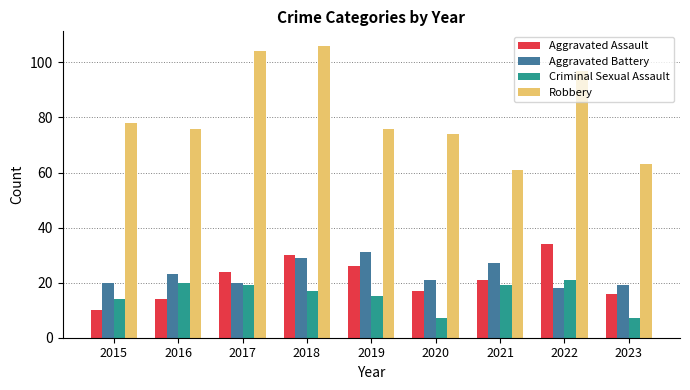

What is the value of the Aggravated Battery bar at the 6th from the left?

21